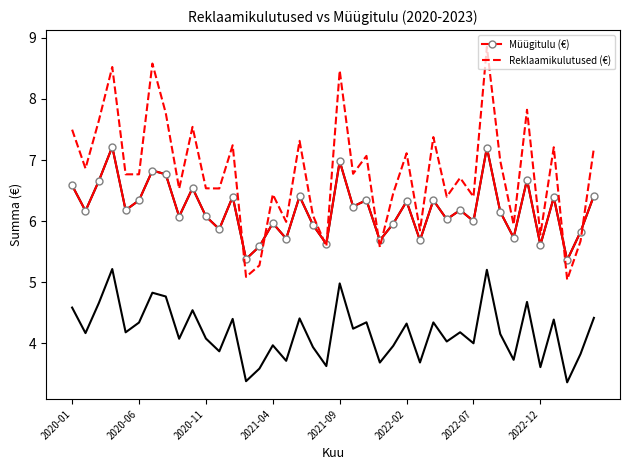

Which series has the largest total across all categories?

Reklaamikulutused (€)